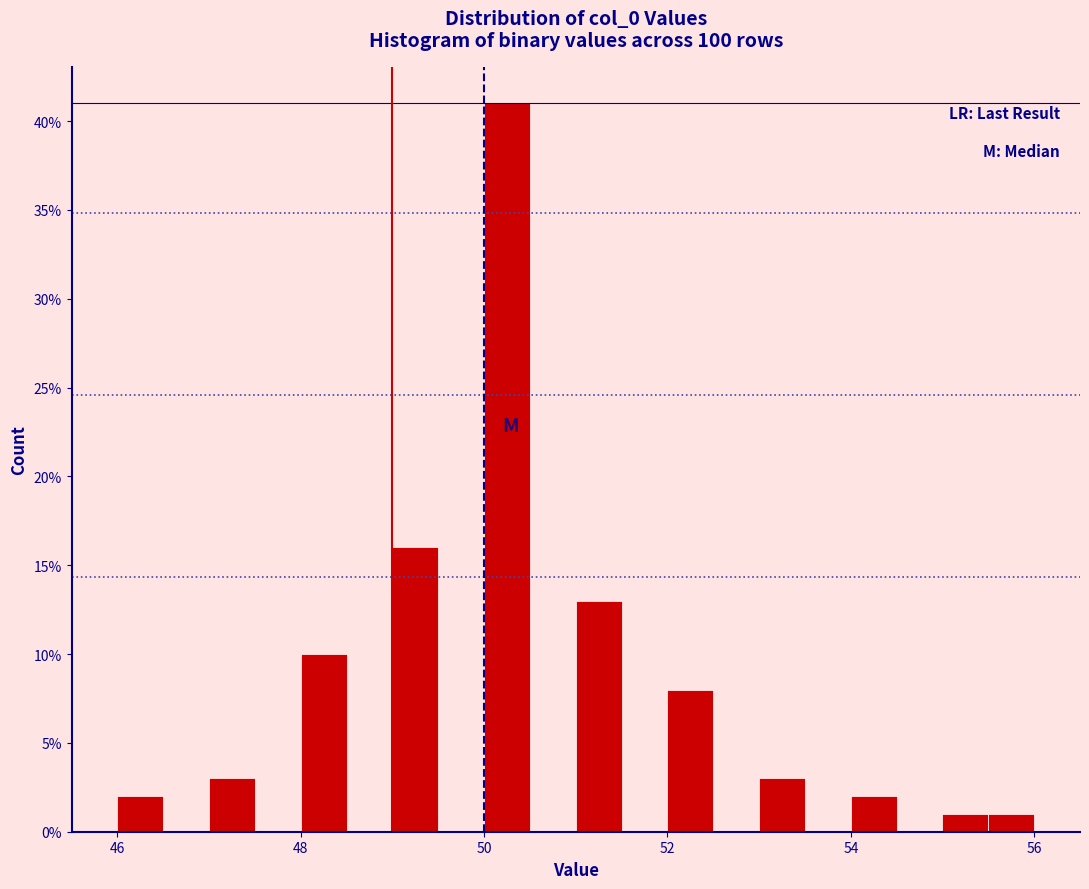

Read against the x-axis, roughly where is the centre of the tallest bar?

50.2